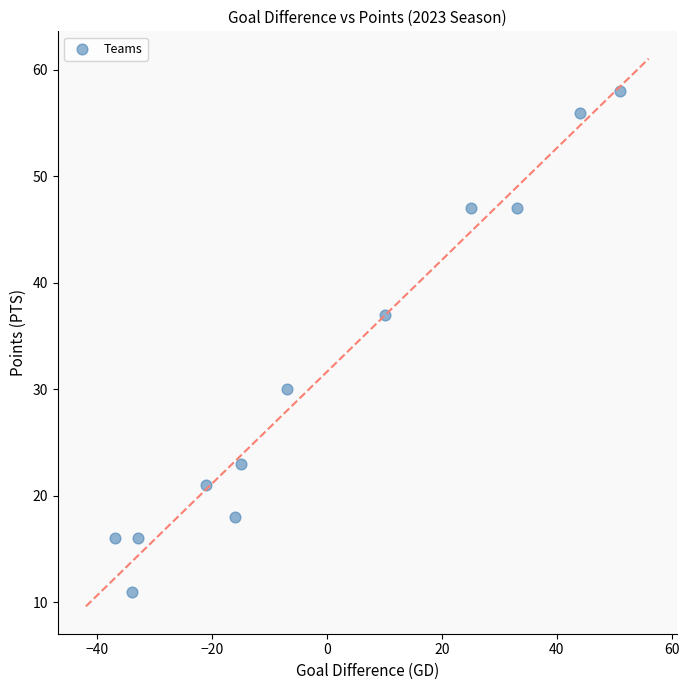

What Y value in the scatter plot is closest to 34?

37